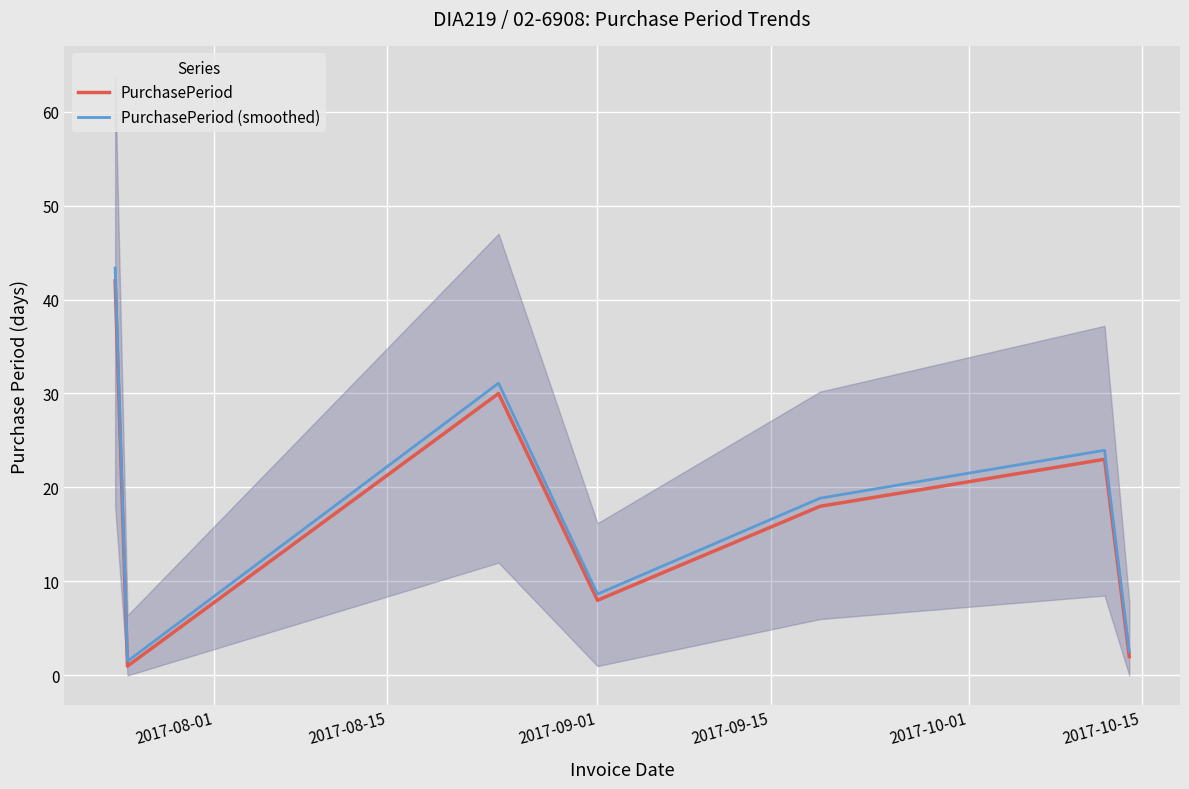

What is the maximum value shown in the chart?

43.3